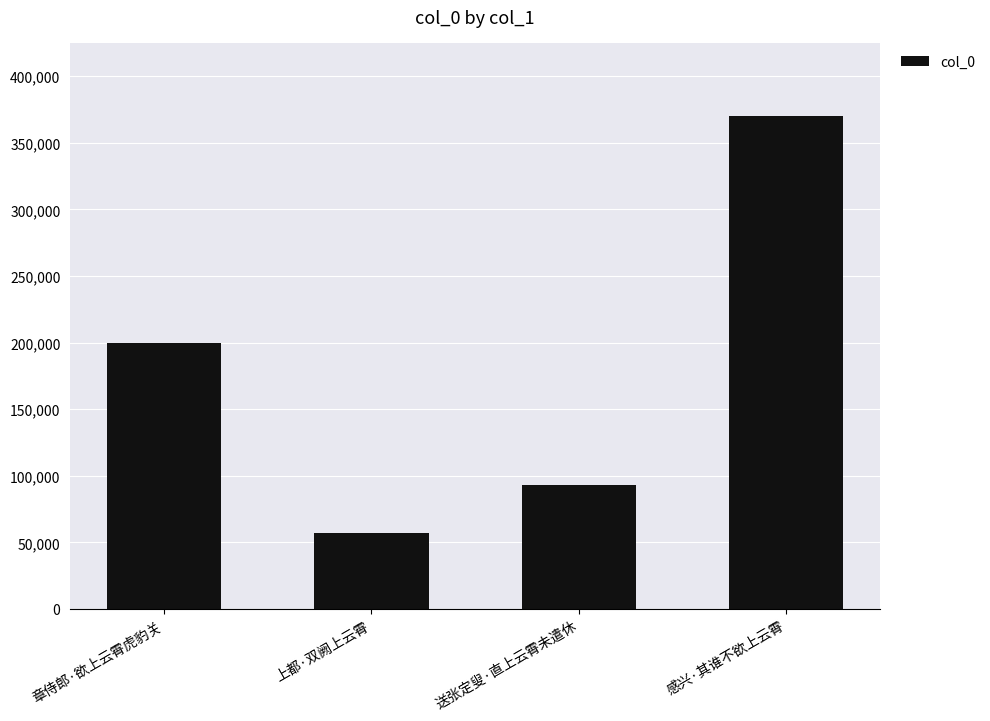

Reading right to left, extract all data points from this chart.

369887	93165	57118	199451